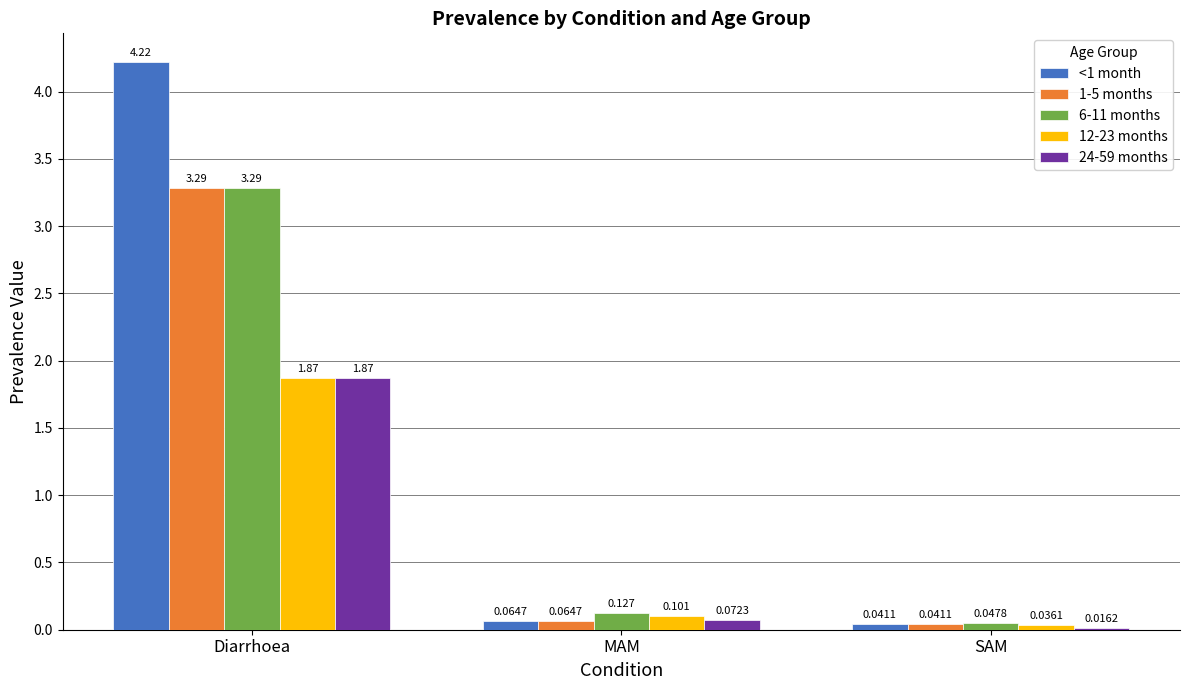

At which category is the sum across all series the highest?

Diarrhoea